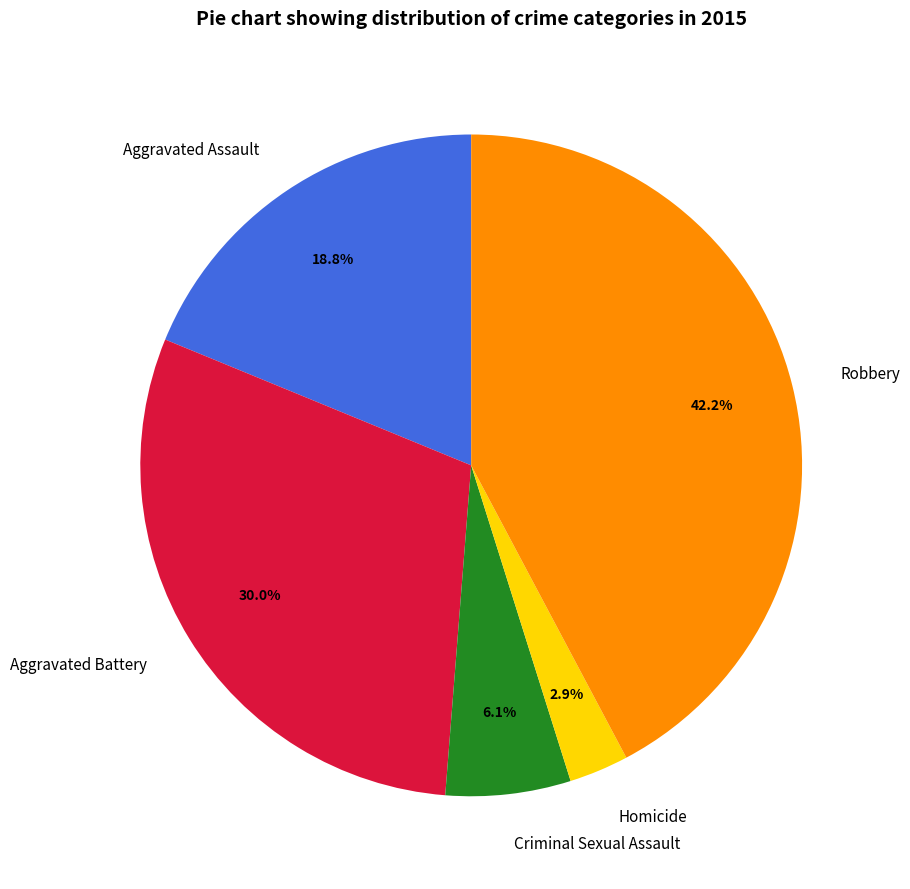

Count the number of slices in the pie.

5